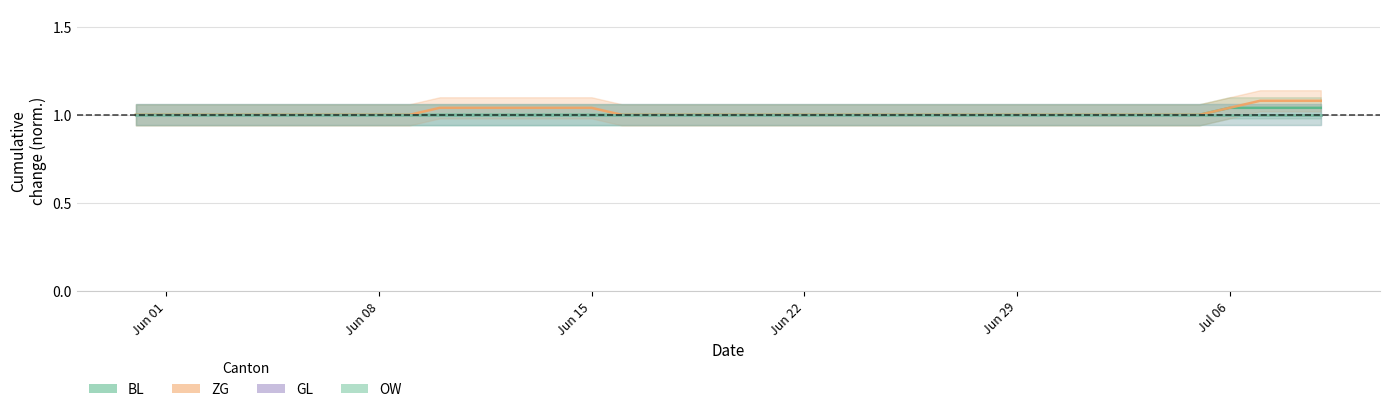

How many data points does each series have?

40